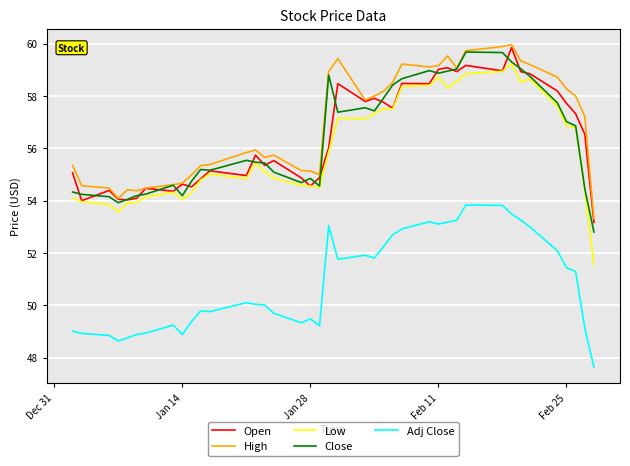

What is the minimum value shown in the chart?

47.6